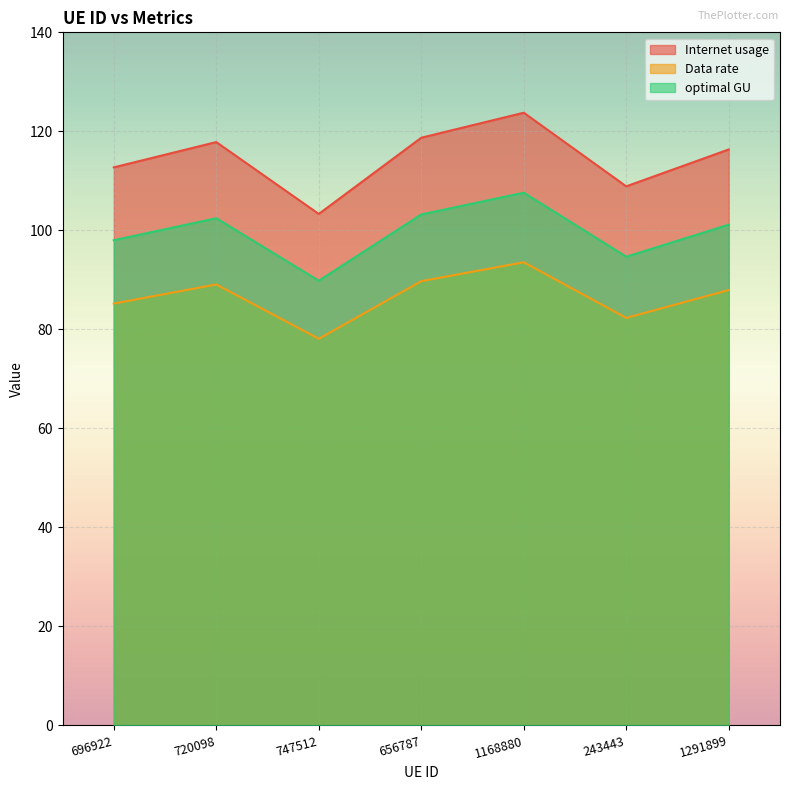

Which has a higher value, 243443 or 747512?

243443